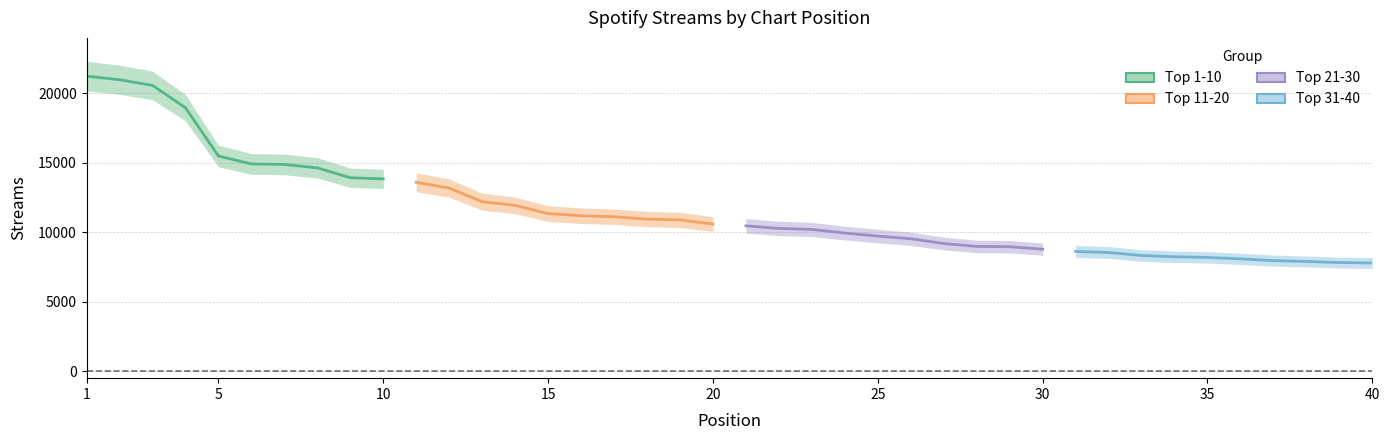

Is it true that Top 21-30 equals 15468 at 5?

False